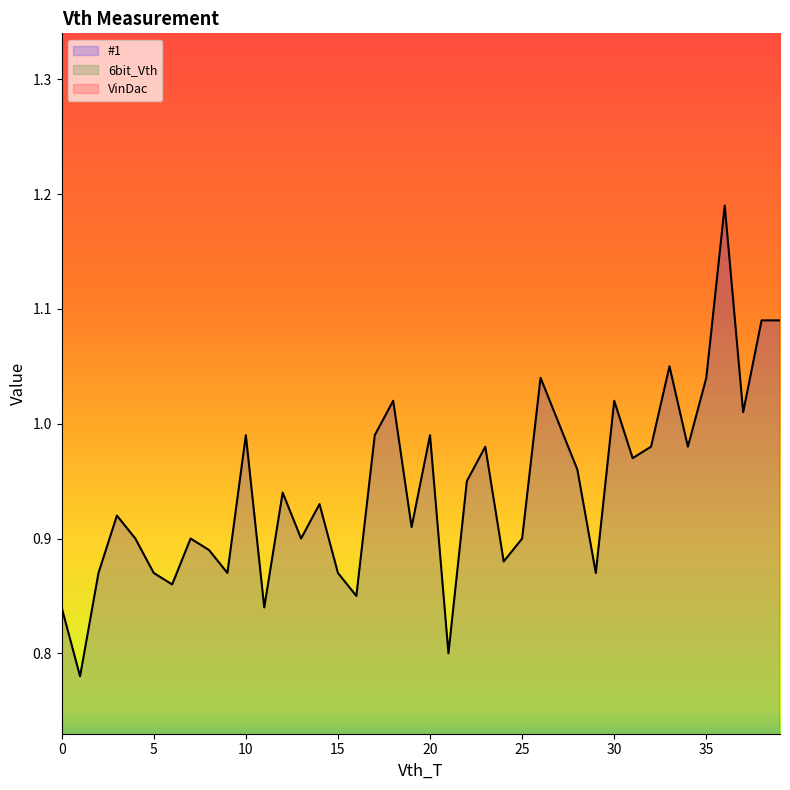

What are all the series names shown in the legend?

#1, 6bit_Vth, VinDac